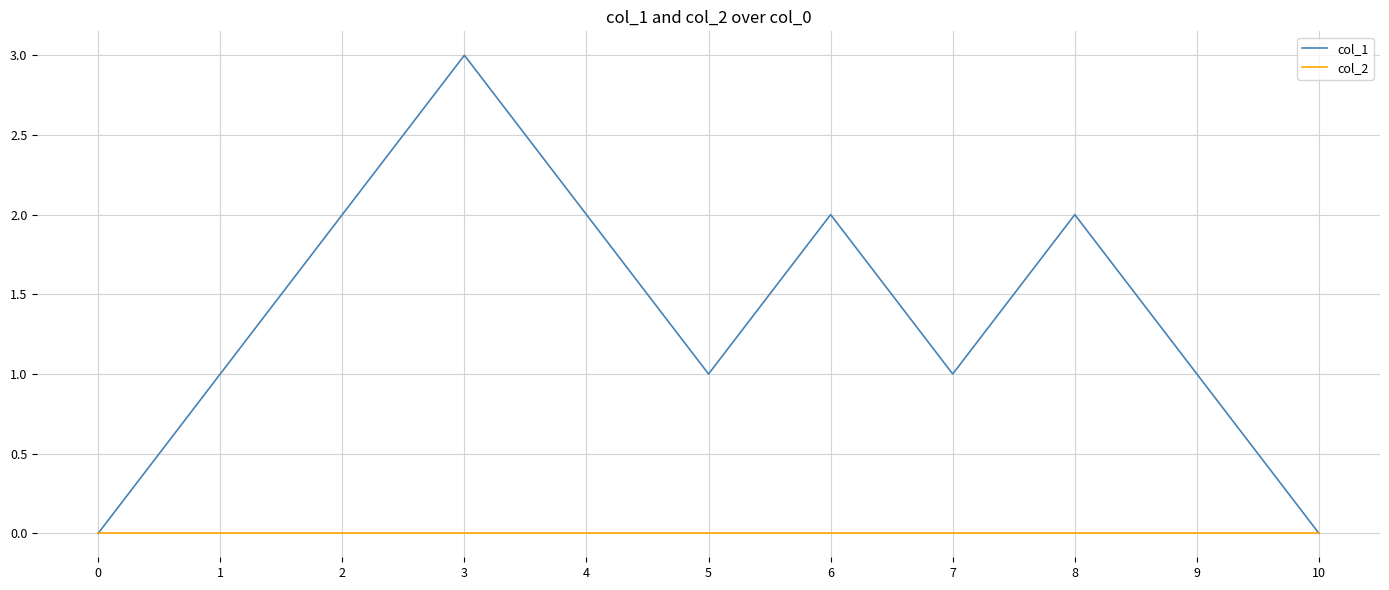

Rank the series at 9 from highest to lowest value.

col_1, col_2